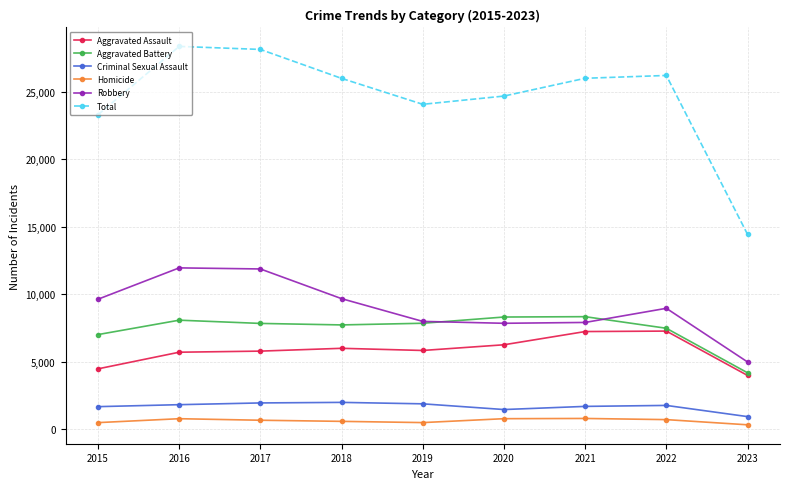

Read the Criminal Sexual Assault value at 2015, to the nearest 10.

1680